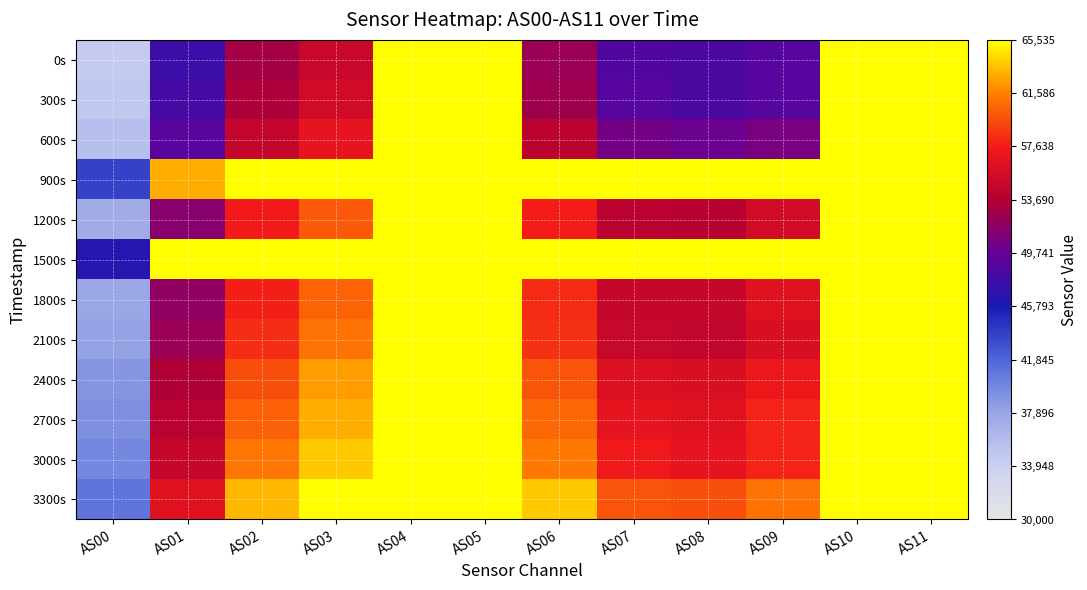

At which category is the sum across all series the highest?

AS04